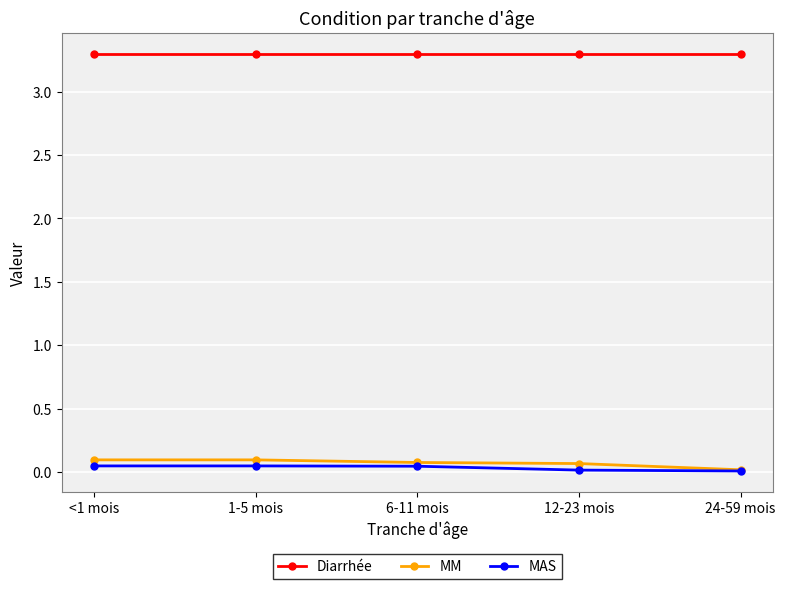

What is the label of the 4th point from the right?

1-5 mois